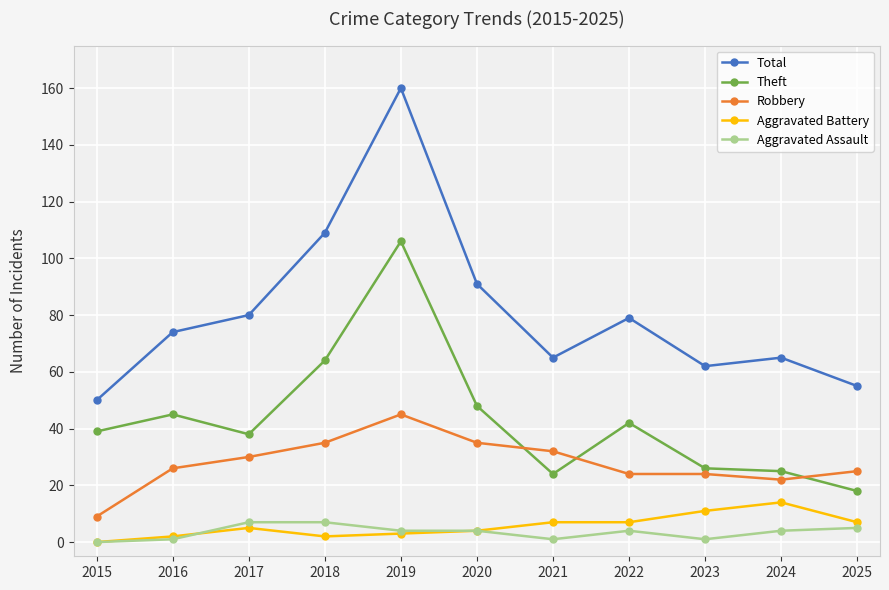

How many distinct data groups are displayed?

5